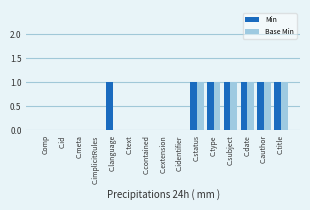

How many Min values are between 0 and 1?

15